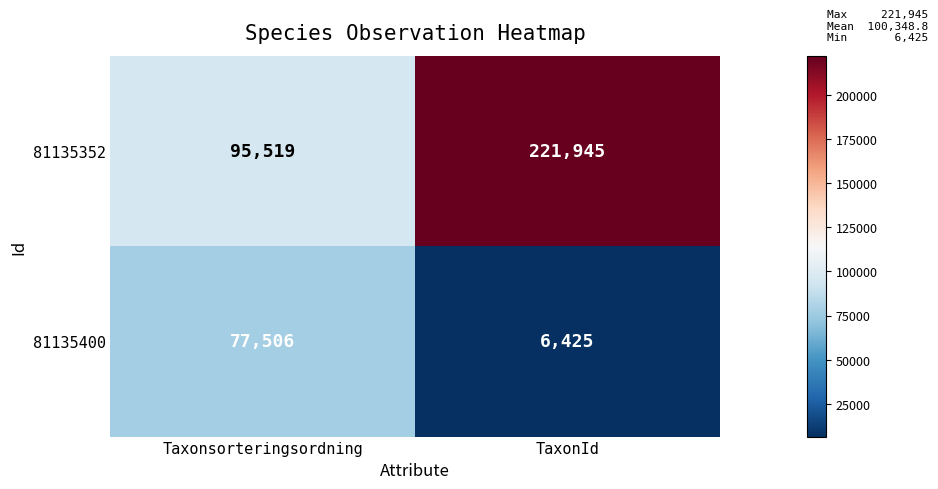

What is the sum of the 81135352 values at Taxonsorteringsordning and TaxonId?

317464